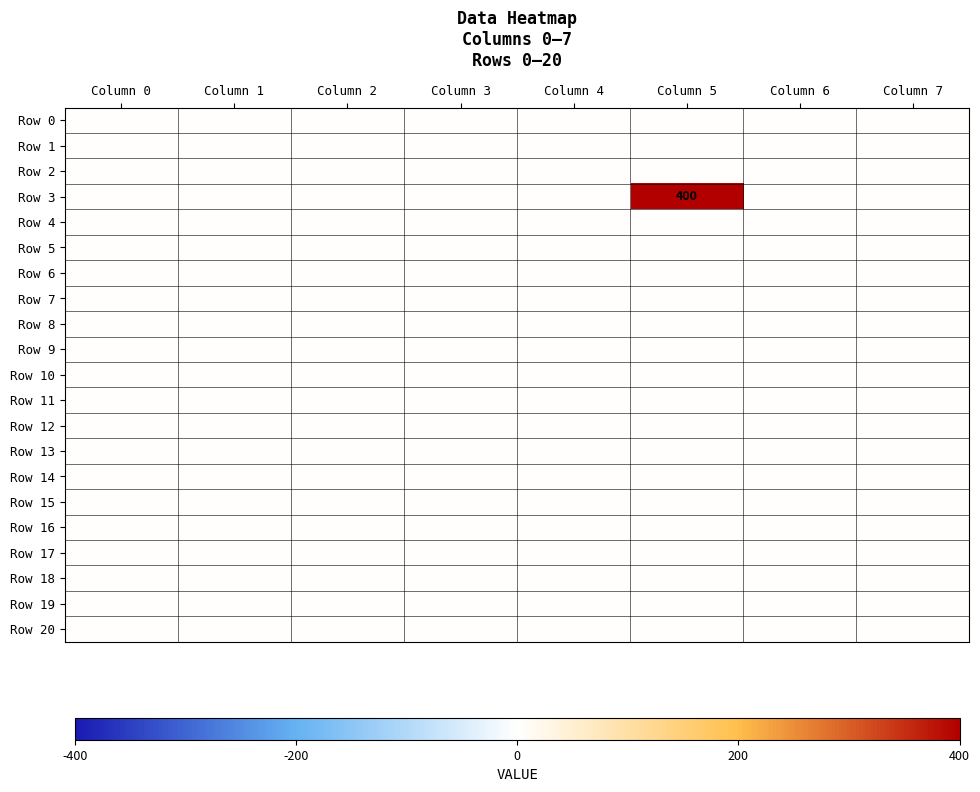

Which series has the largest total across all categories?

Row 3